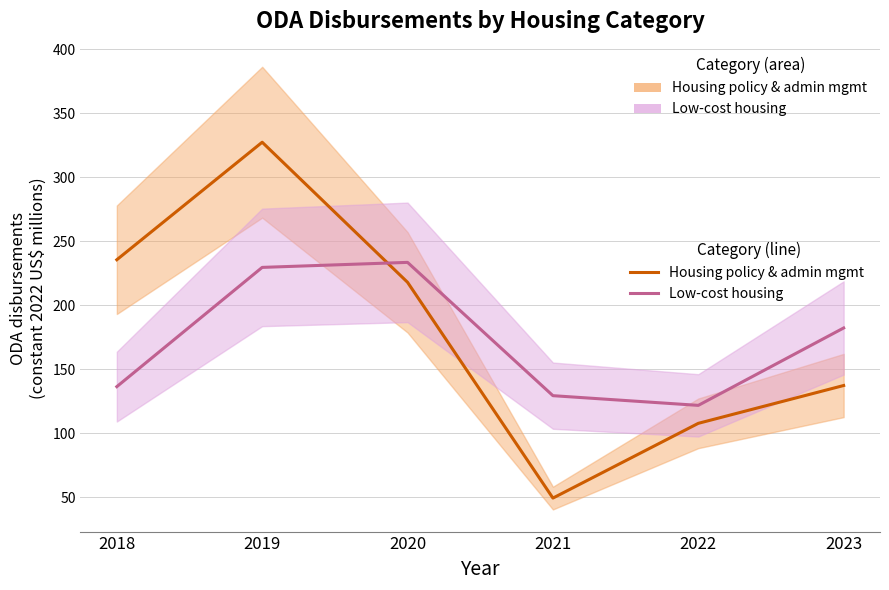

Between 2018 and 2021, which series saw the biggest shift?

Housing policy and administrative management